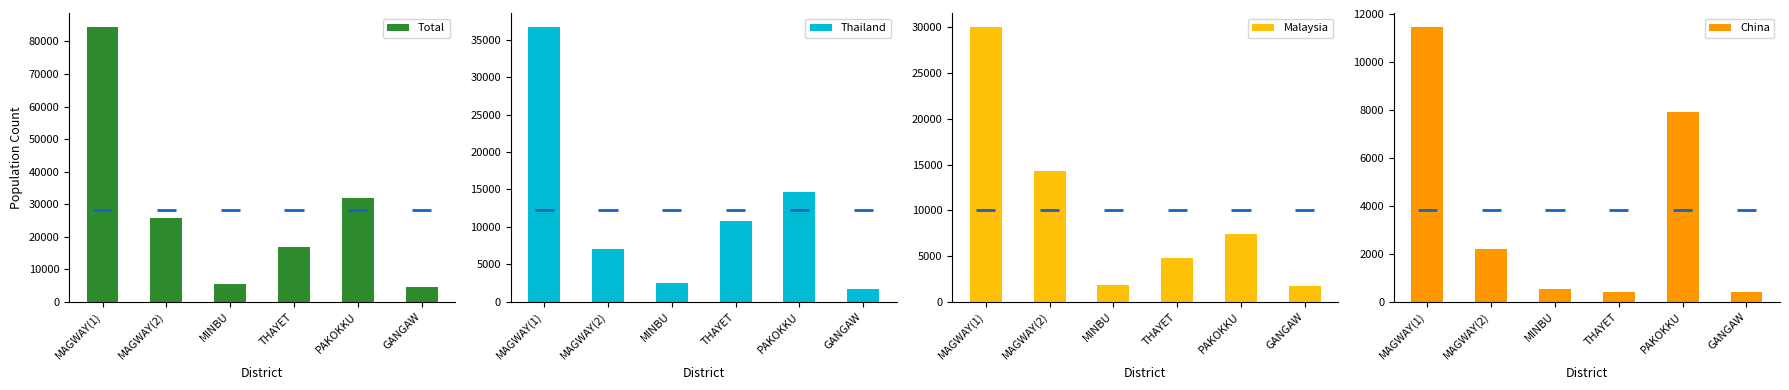

How many data points in Thailand are above 10781?

2